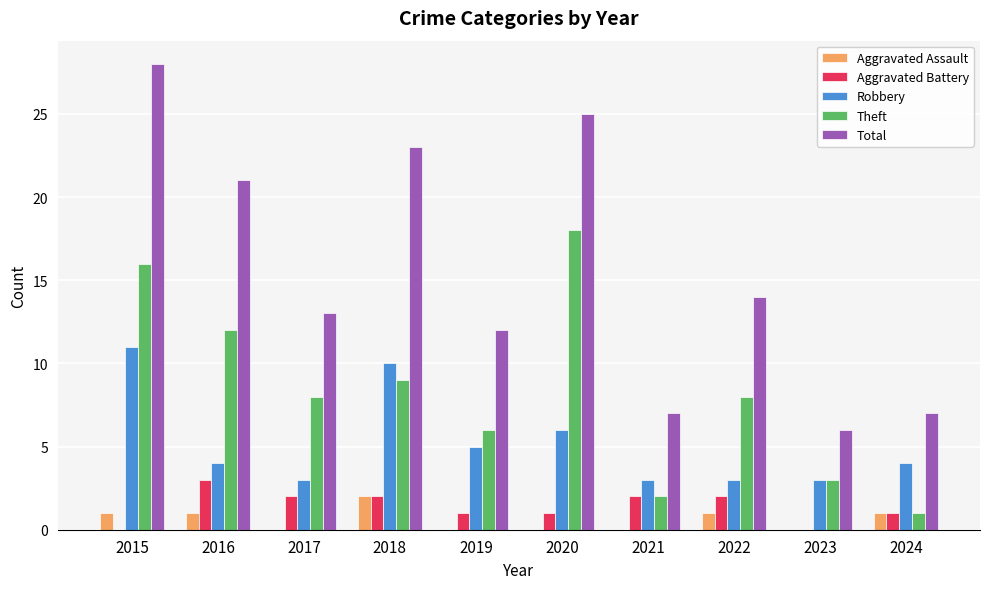

Reading right to left, transcribe all the data shown in this chart.

Aggravated Assault: 1	0	1	0	0	0	2	0	1	1
Aggravated Battery: 1	0	2	2	1	1	2	2	3	0
Robbery: 4	3	3	3	6	5	10	3	4	11
Theft: 1	3	8	2	18	6	9	8	12	16
Total: 7	6	14	7	25	12	23	13	21	28